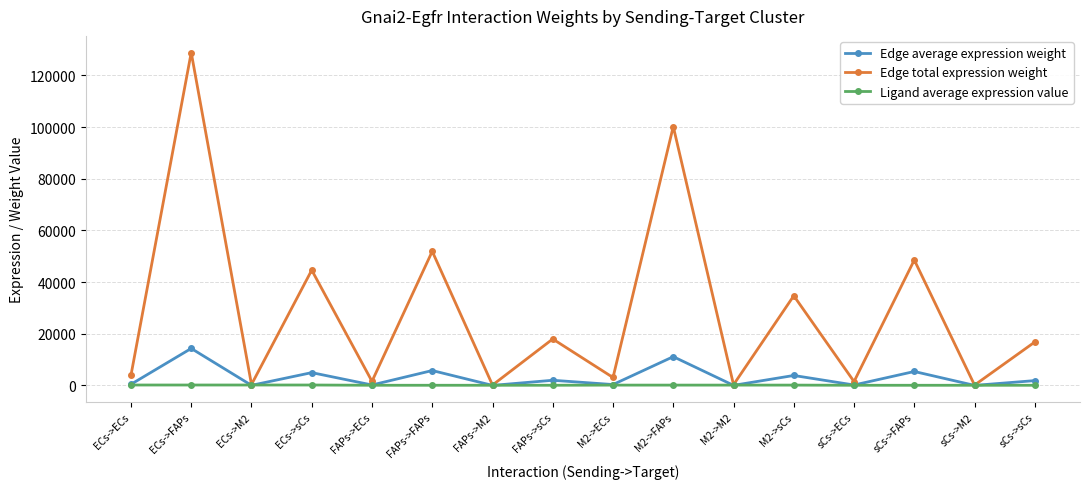

What position from the left is ECs->M2?

3